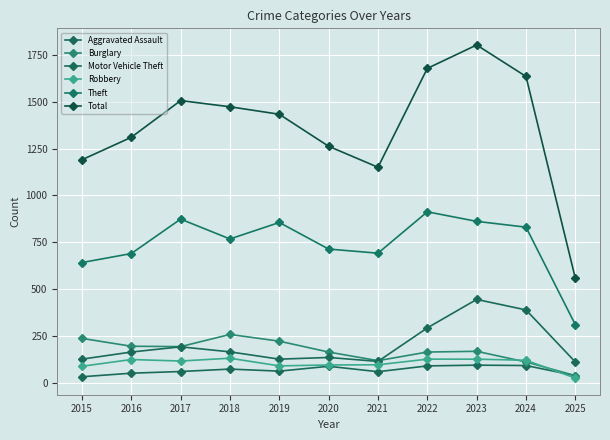

Does the chart have visible grid lines?

Yes